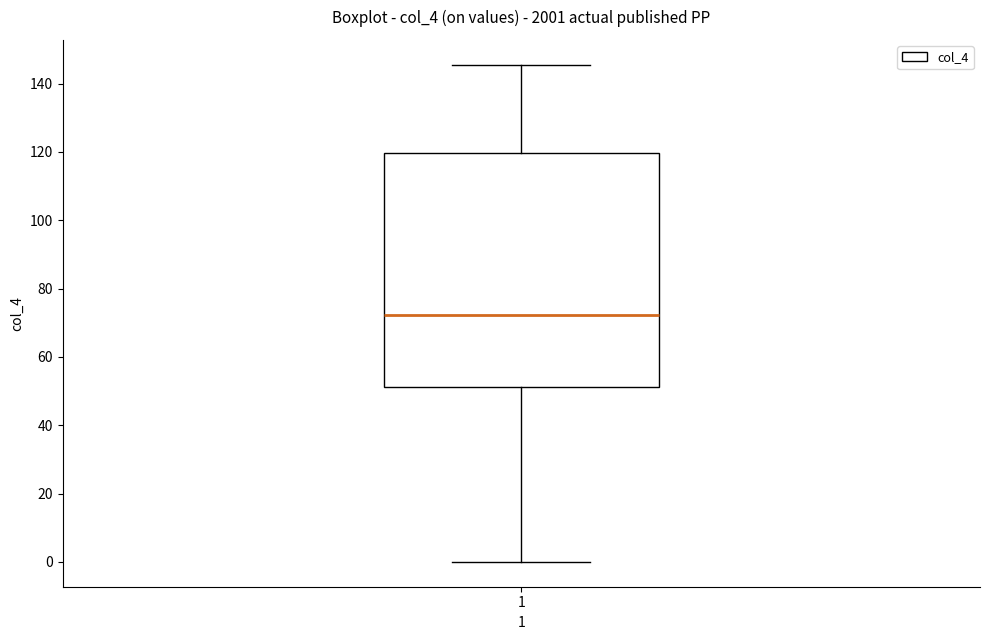

Transcribe this box plot: give where the median line is, the range the box spans, and where the two whiskers end, as read against the y-axis. The values are not printed on the chart, so give them approximately, as read against the axis.

median 72, box 52 to 120, whiskers 0 to 146